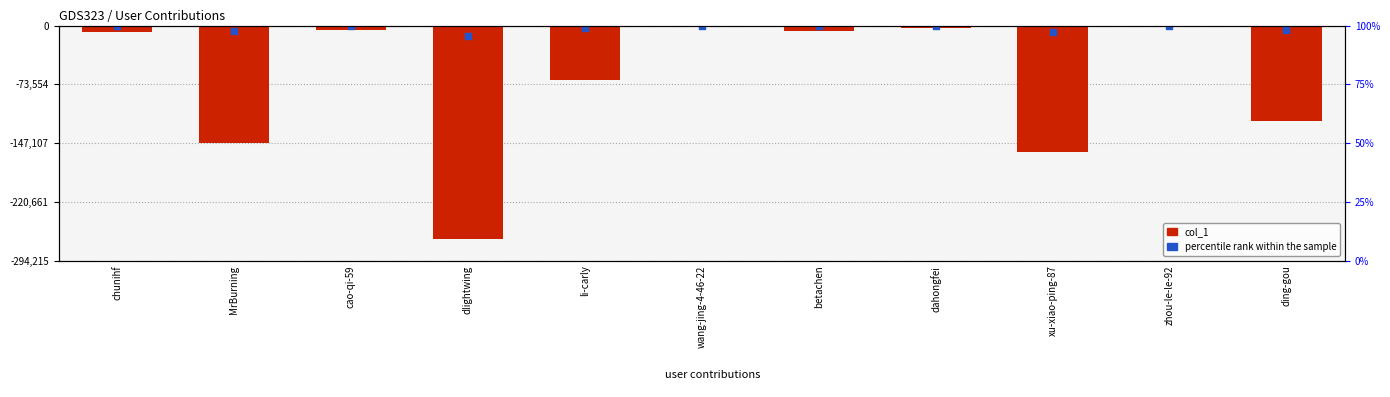

Which series contains the highest Y value?

percentile rank within the sample